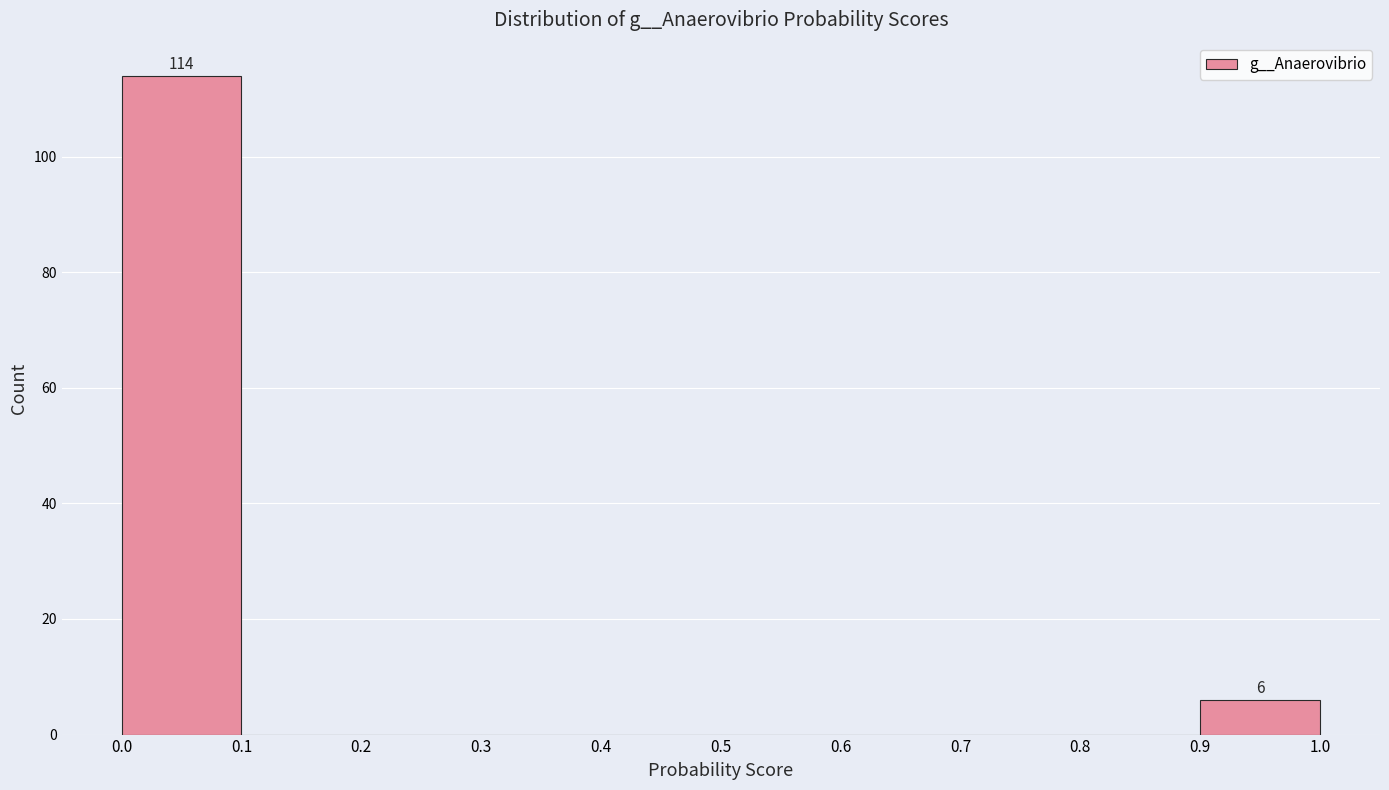

Over which range of the x-axis is the bar tallest?

0.0 to 0.1